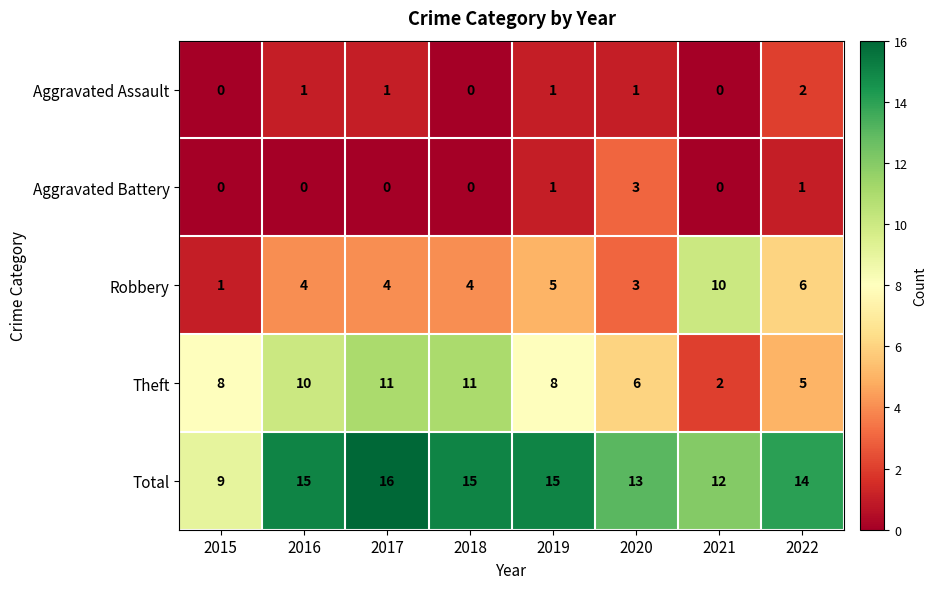

Between 2018 and 2020, which series saw the biggest shift?

Theft